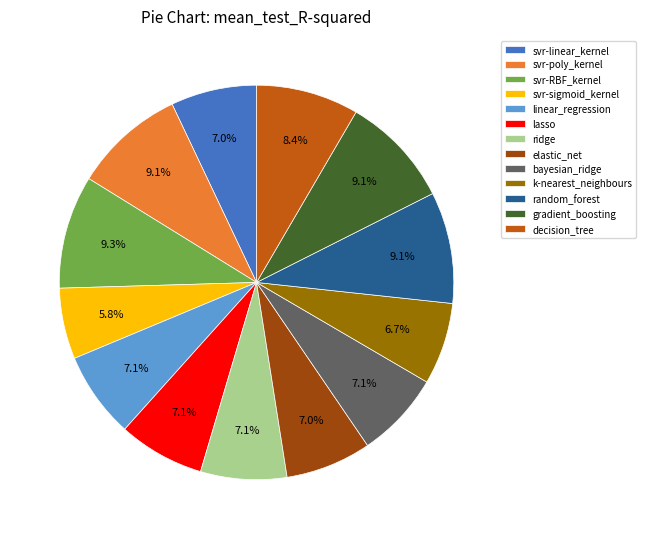

How many segments does this pie chart have?

13